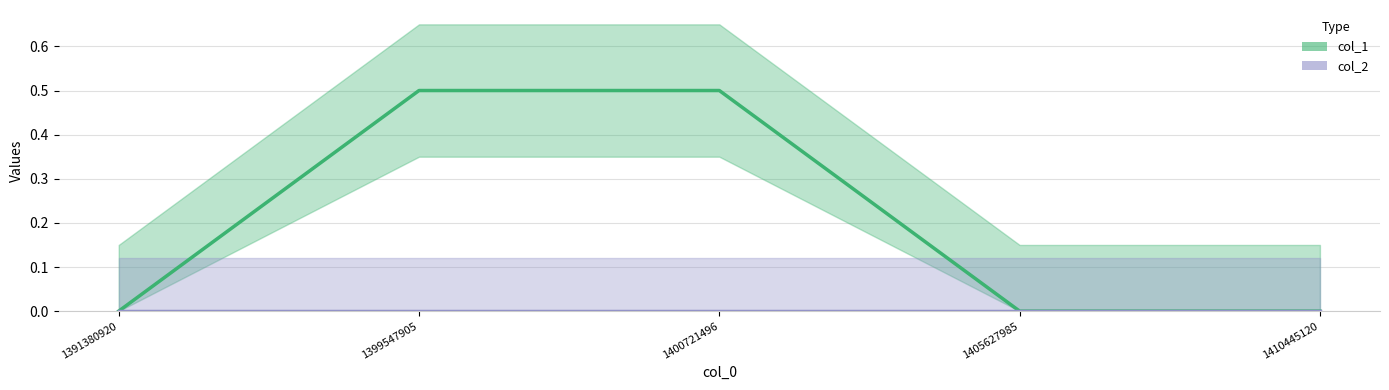

Is it true that col_1 line equals -0.2 at 1391380920?

False